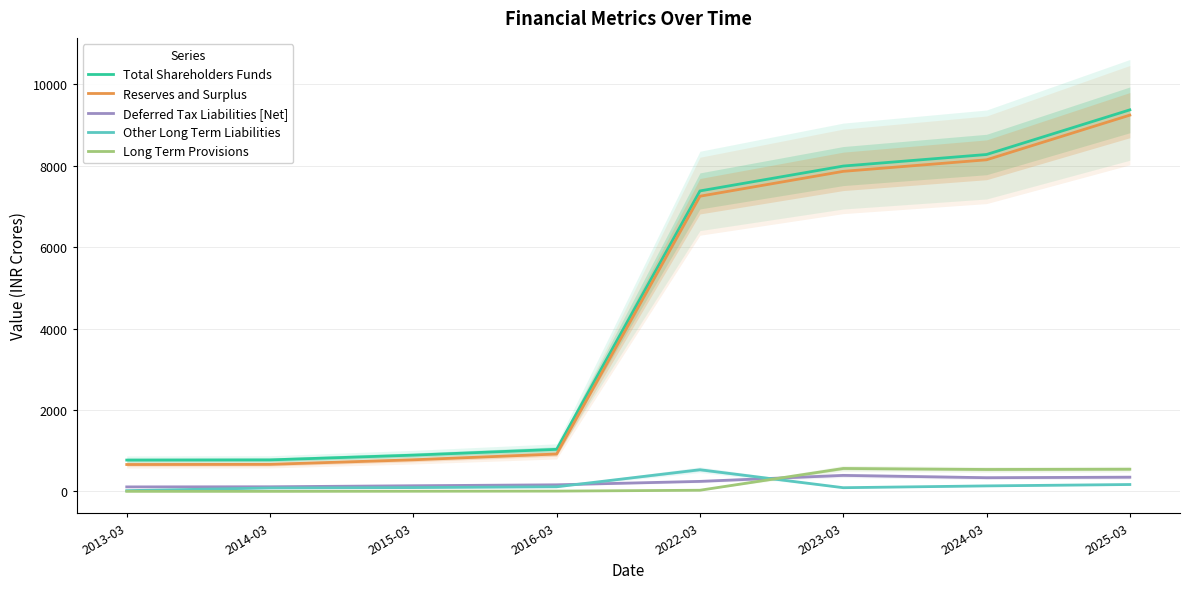

At which category does Deferred Tax Liabilities [Net] reach its first local peak?

2023-03